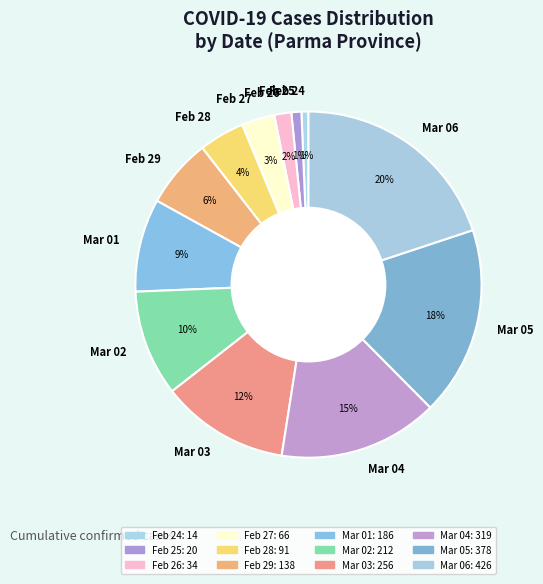

What is the largest slice in the pie chart?

Mar 06